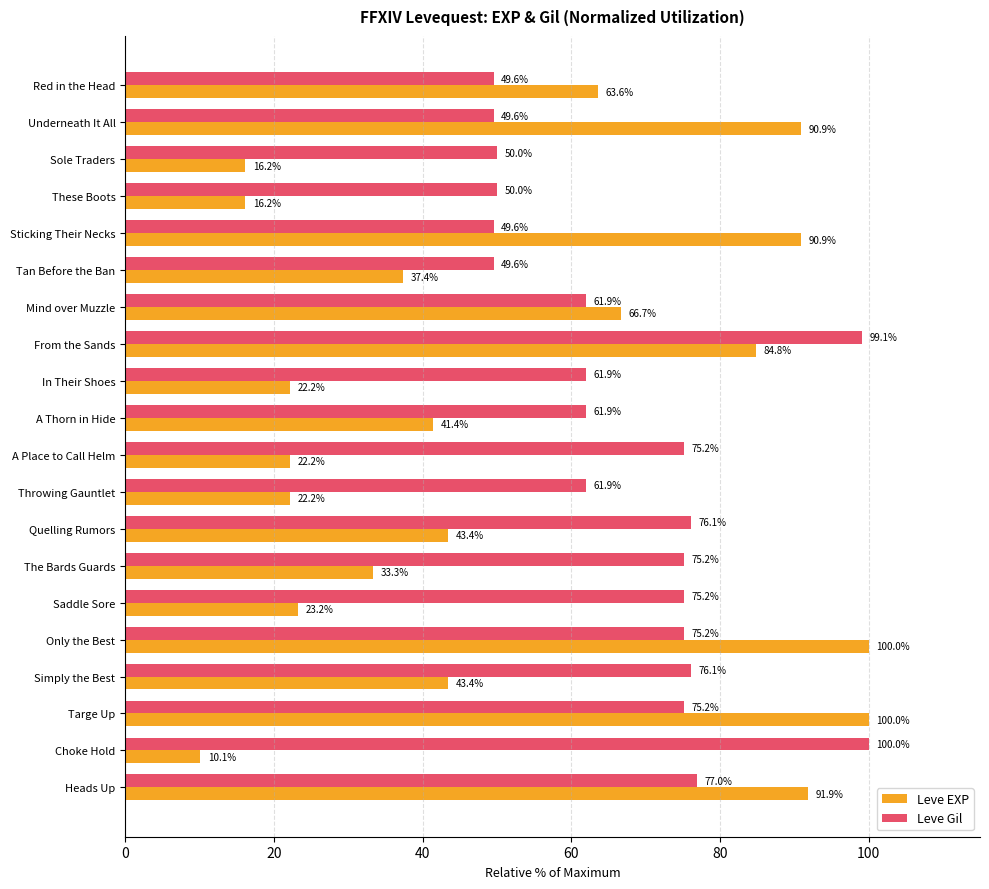

Read the Leve Gil value at Sole Traders.

50.0